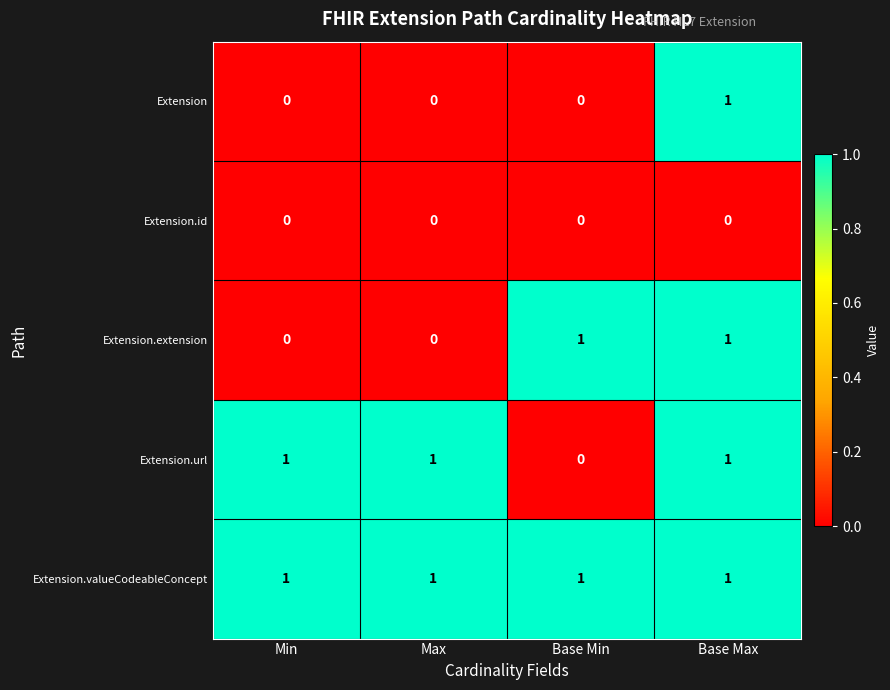

Which series has the largest total across all categories?

Extension.valueCodeableConcept